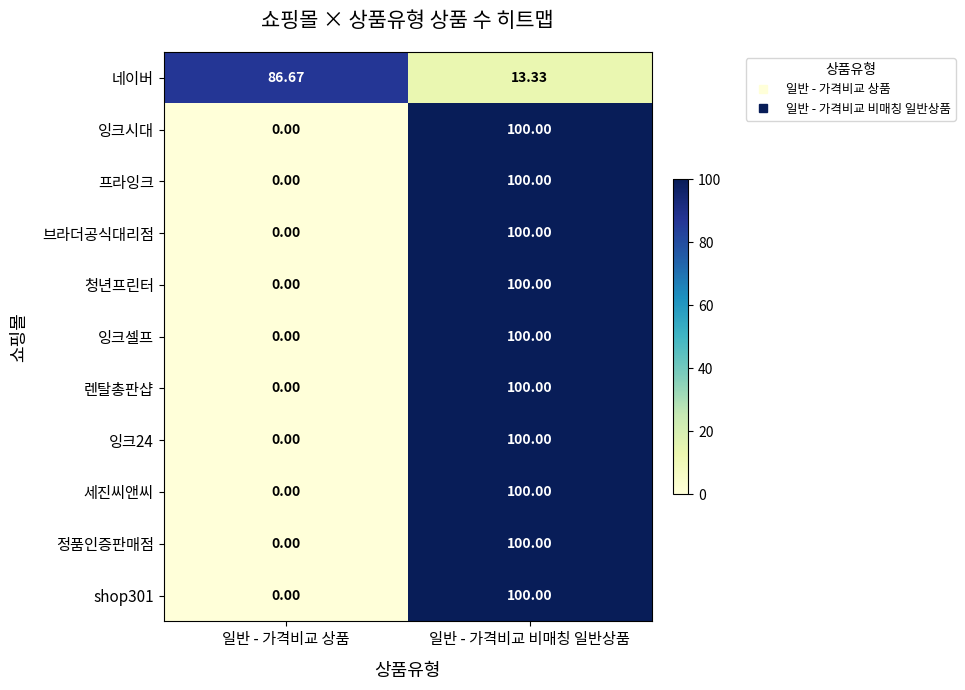

Rank the categories by 네이버 value from lowest to highest.

일반 - 가격비교 비매칭 일반상품, 일반 - 가격비교 상품